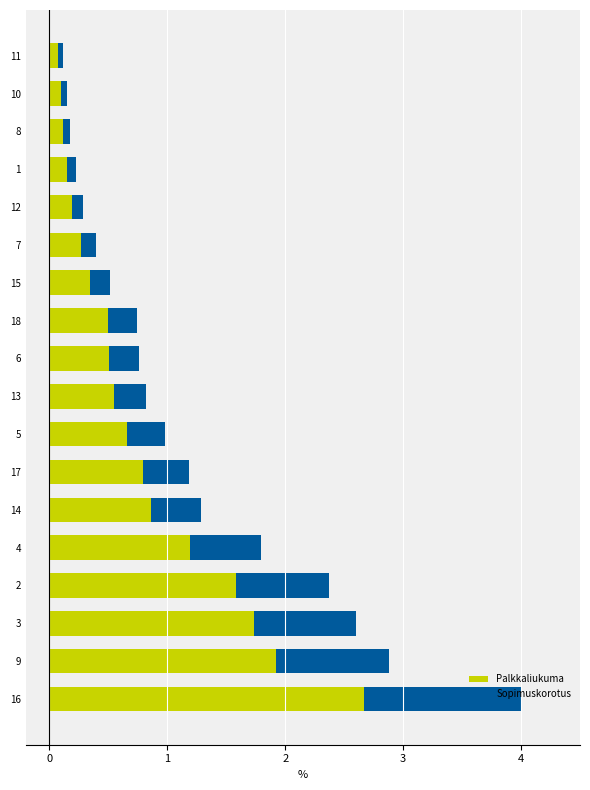

What are all the series names shown in the legend?

Palkkaliukuma, Sopimuskorotus